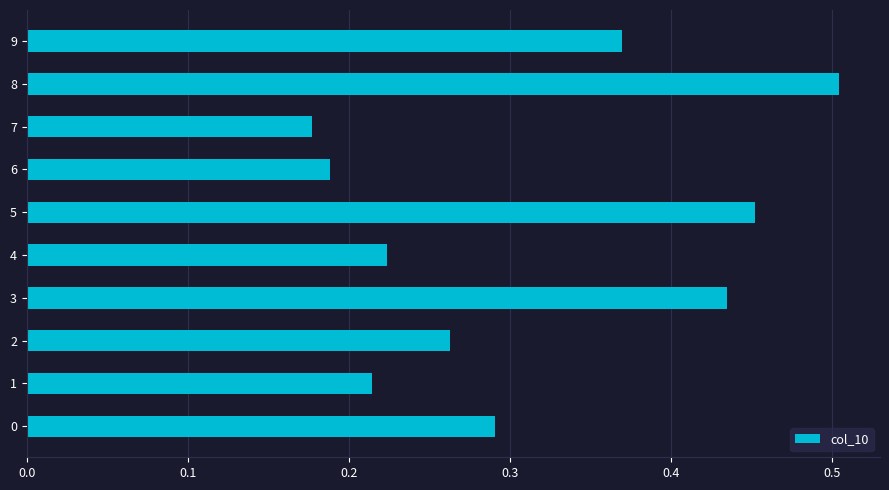

Which has a higher value, 2 or 9?

9